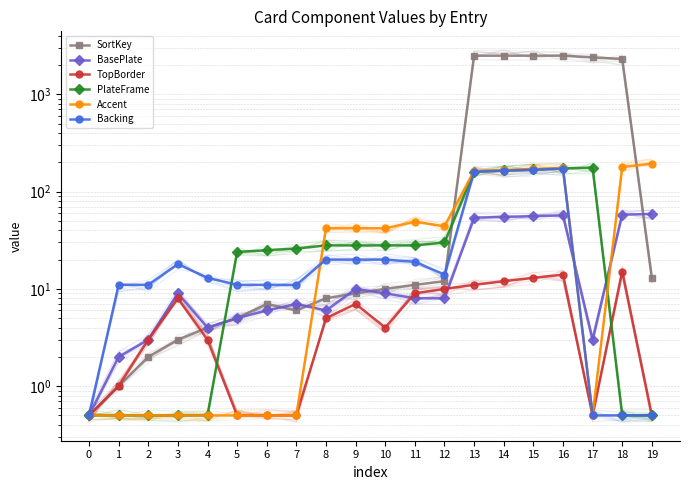

Does the chart have visible grid lines?

Yes